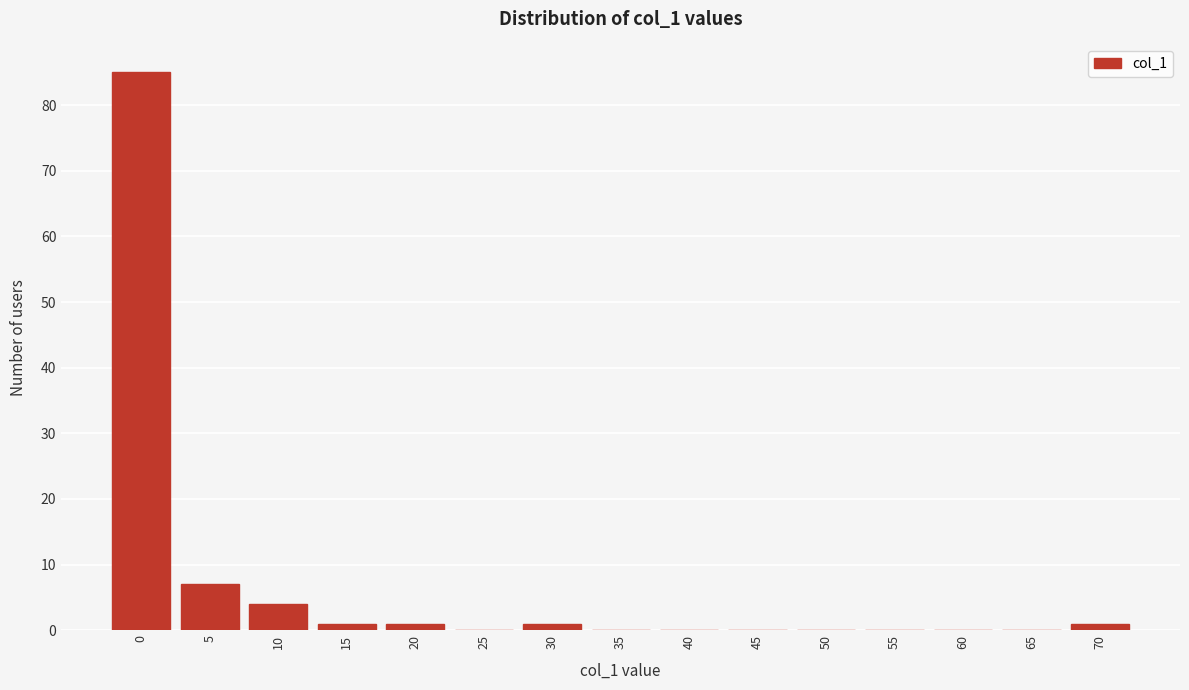

Reading left to right, extract all data points from this chart.

0=85	5=7	10=4	15=1	20=1	25=0	30=1	35=0	40=0	45=0	50=0	55=0	60=0	65=0	70=1